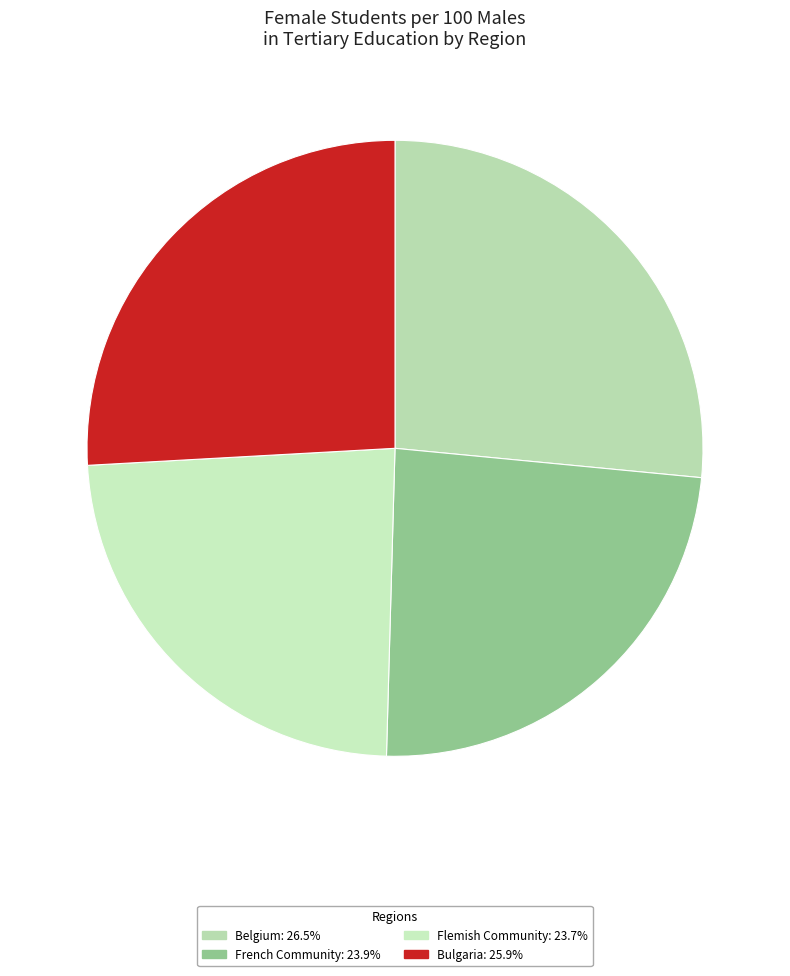

How many segments does this pie chart have?

4